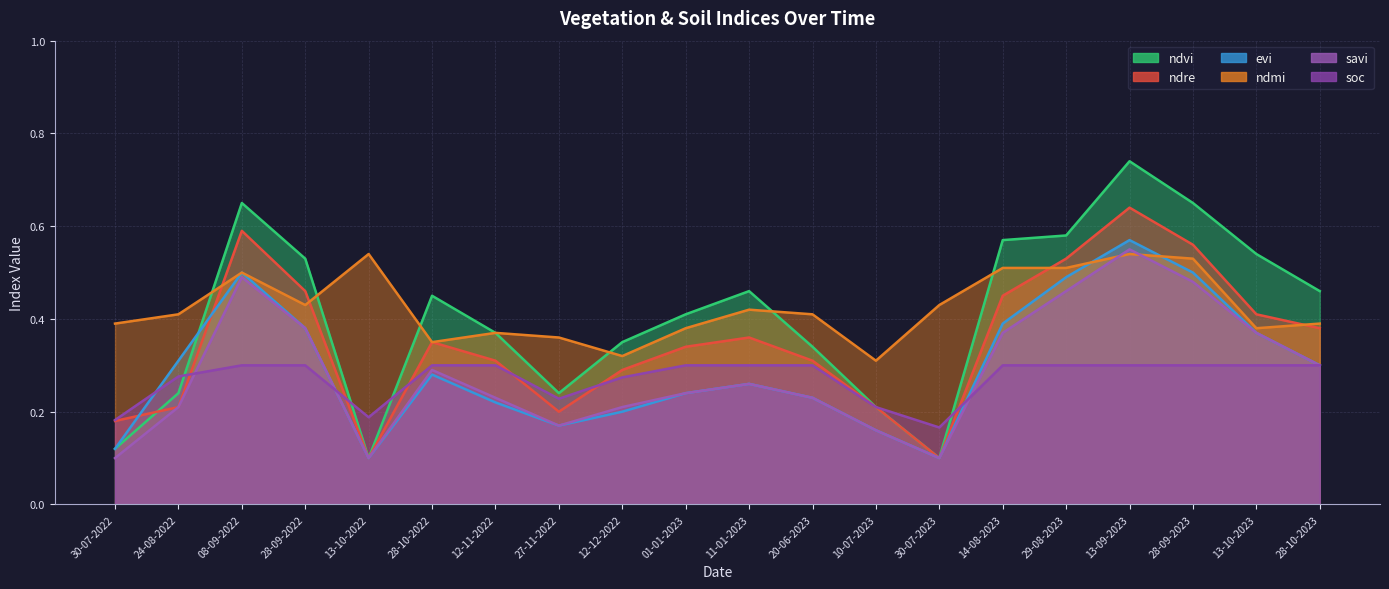

At how many categories does at least one series exceed 0?

20